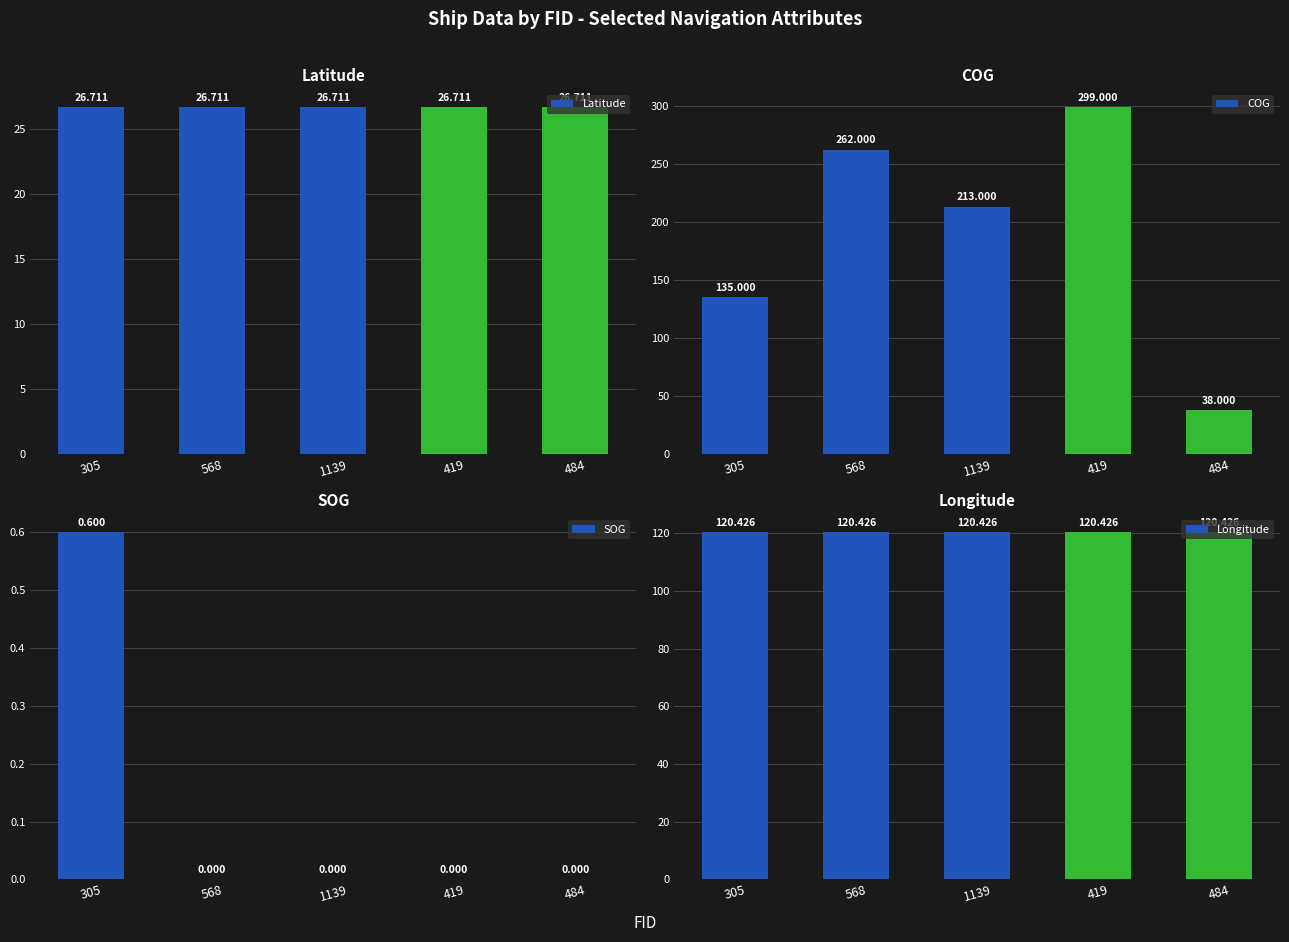

True or false: Longitude has a value of 47.8 at 484.

False